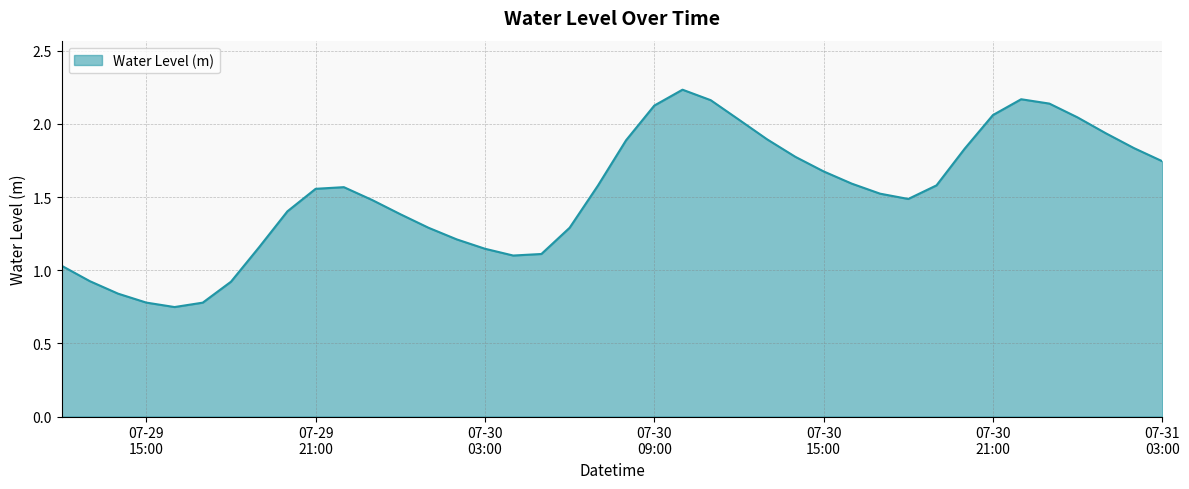

What is the difference between the maximum and minimum values?

1.5